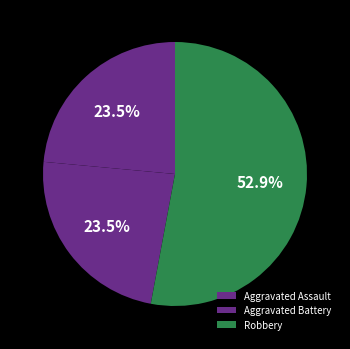

What is the majority slice?

Robbery